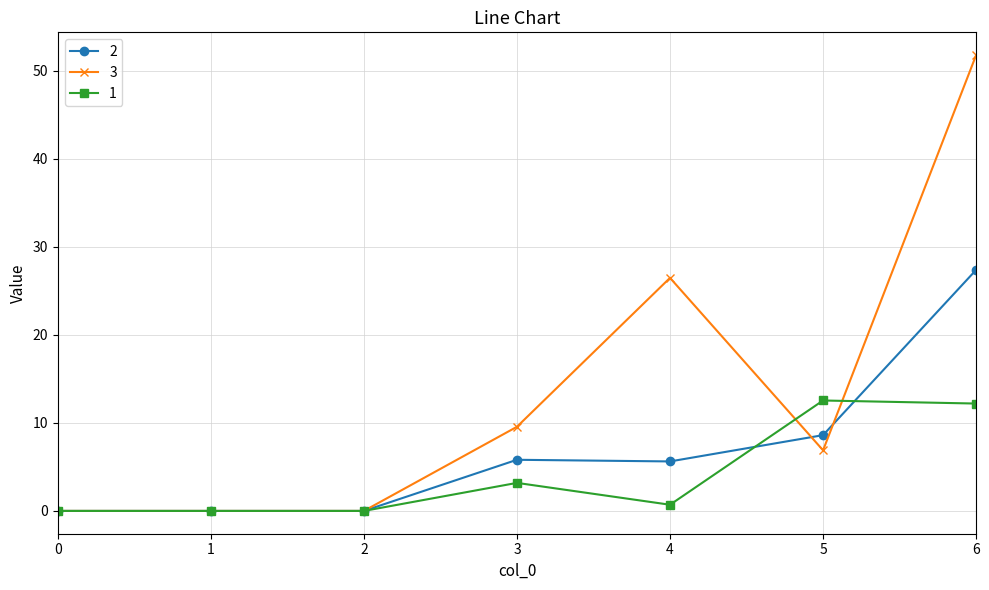

What is the value of the 3 point at the 7th from the left?

51.8